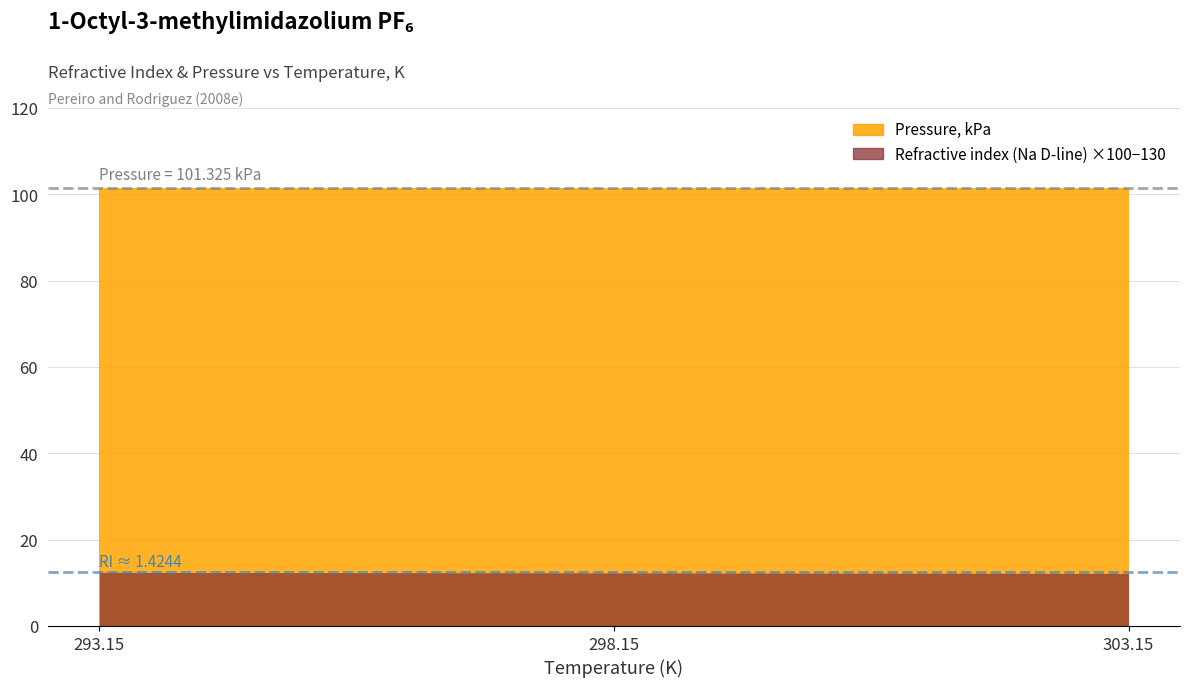

Reading left to right, extract all data points from this chart.

Refractive index (Na D-line): 293.15=1.4	298.15=1.4	303.15=1.4
Pressure, kPa: 293.15=101.3	298.15=101.3	303.15=101.3